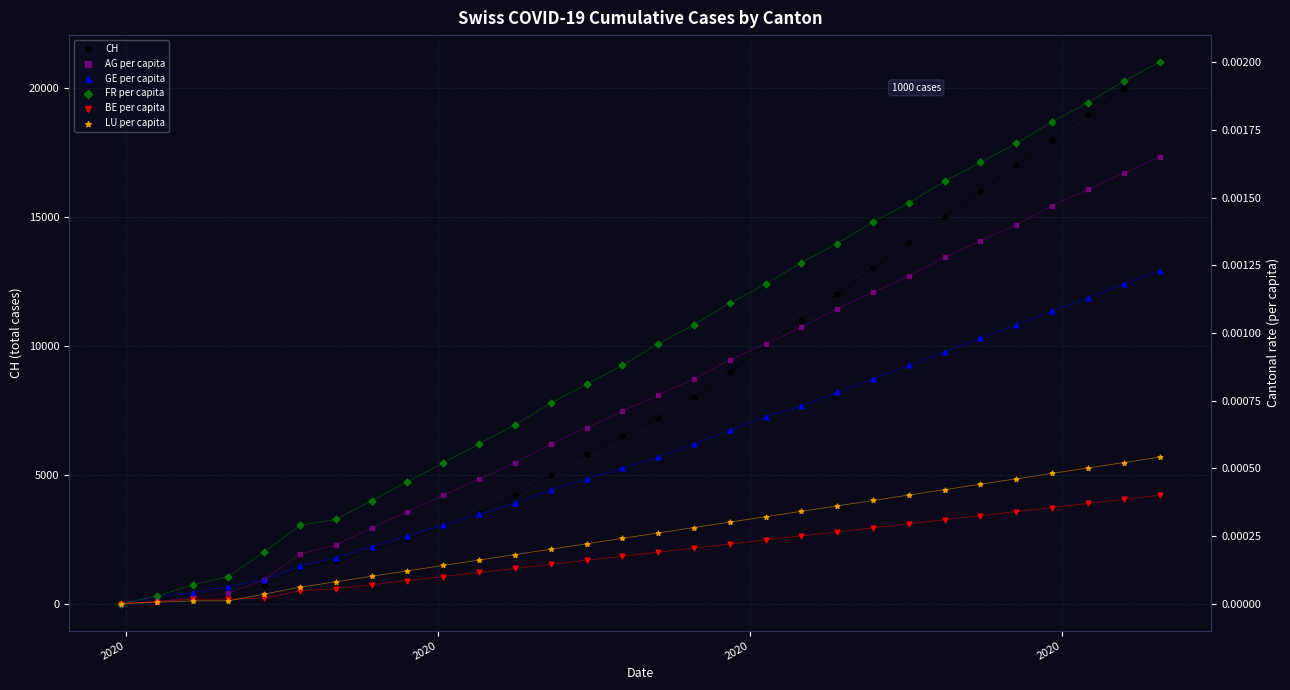

What are all the series names shown in the legend?

CH, AG per capita, GE per capita, FR per capita, BE per capita, LU per capita